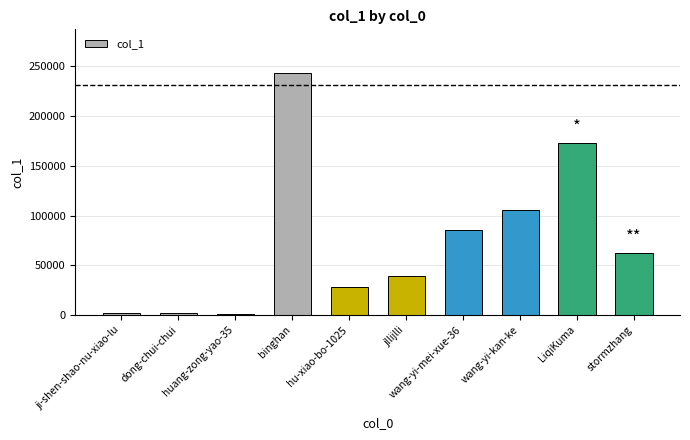

The value at wang-yi-mei-xue-36 is 138182. True or false?

False